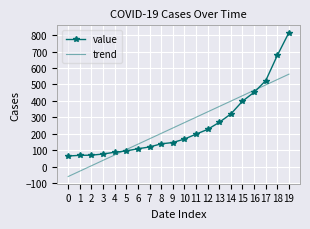

What is the maximum value for trend?

562.5